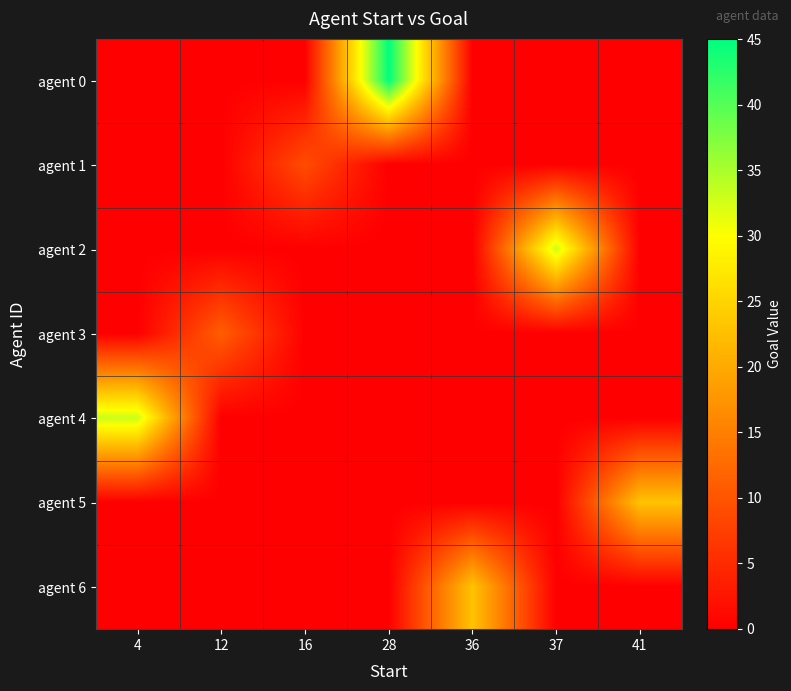

Rank the series at 4 from lowest to highest value.

agent 0, agent 1, agent 2, agent 3, agent 5, agent 6, agent 4